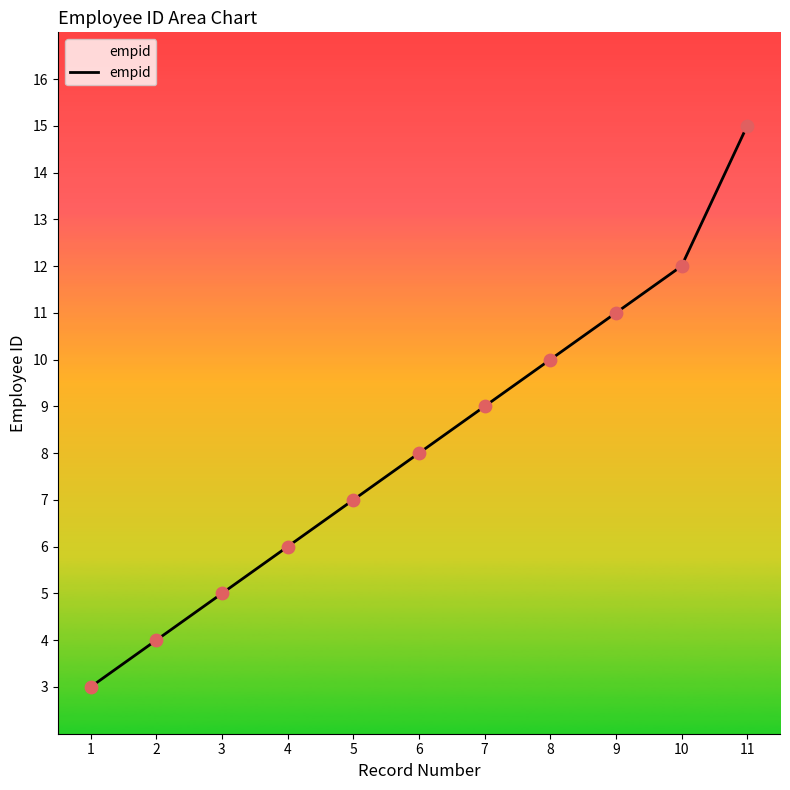

Which has a higher value, 11 or 10?

11